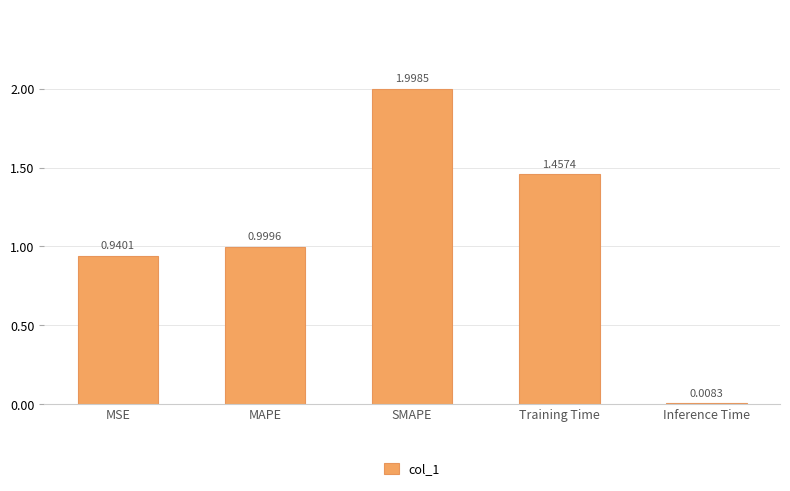

What position from the right is MAPE?

4